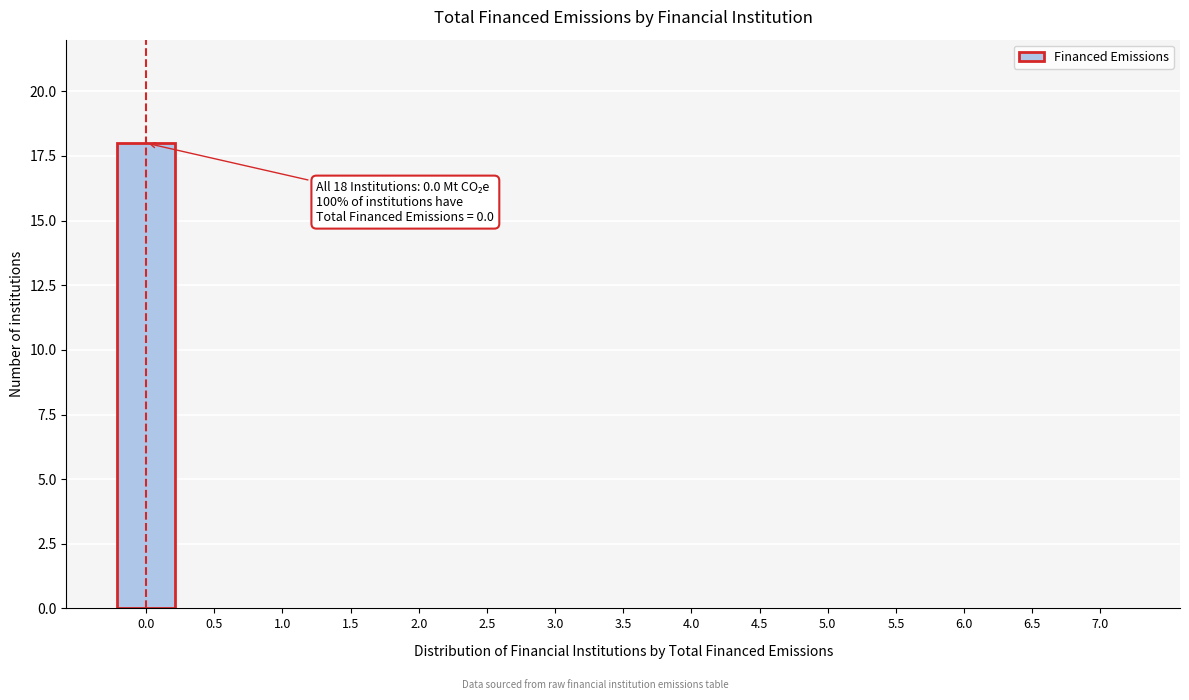

Reading left to right, what are all the values shown in this chart?

0.0=18	0.5=0	1.0=0	1.5=0	2.0=0	2.5=0	3.0=0	3.5=0	4.0=0	4.5=0	5.0=0	5.5=0	6.0=0	6.5=0	7.0=0